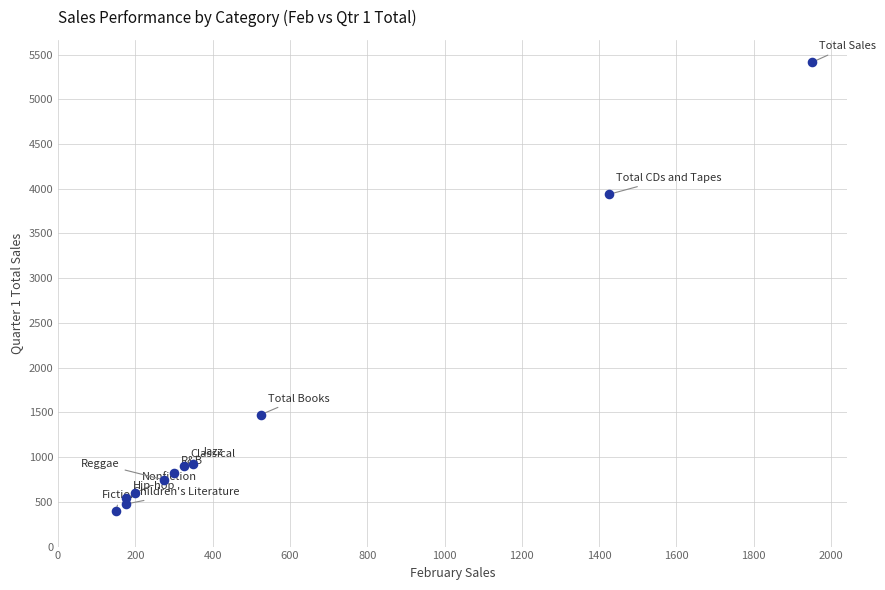

What Y value in the scatter plot is closest to 2906?

3938